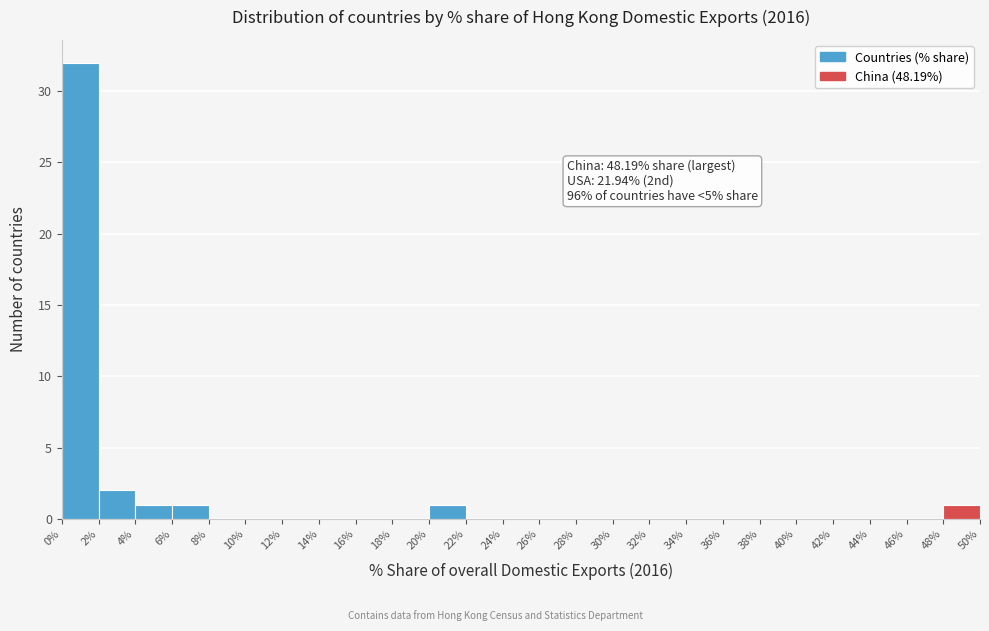

Over which range of the x-axis is the bar tallest?

0% to 2%